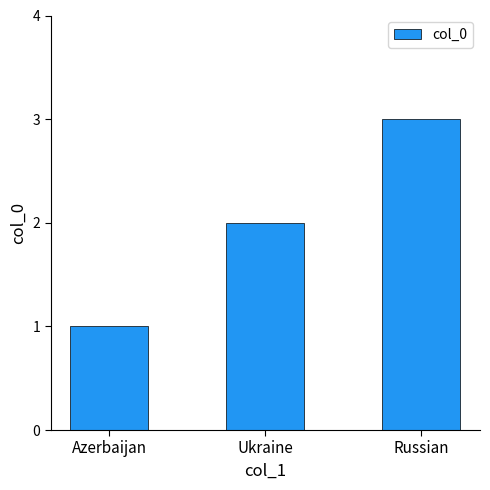

Where is the data nearest to the value 2?

Ukraine